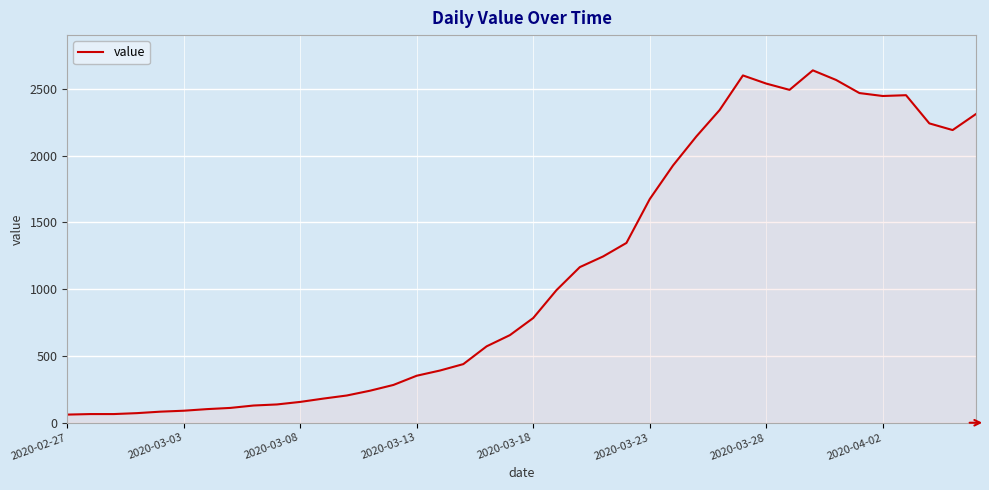

What is the minimum value shown in the chart?

61